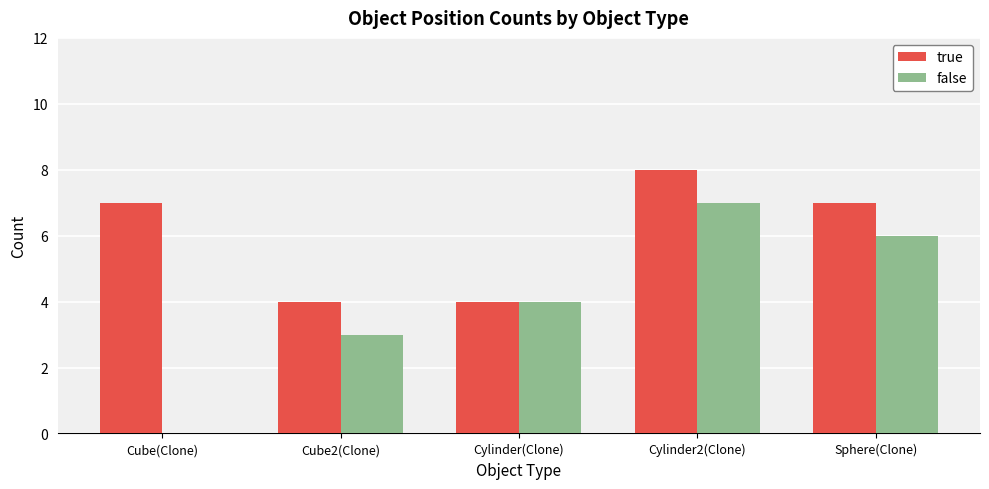

Which category has the highest value in the false series?

Cylinder2(Clone)